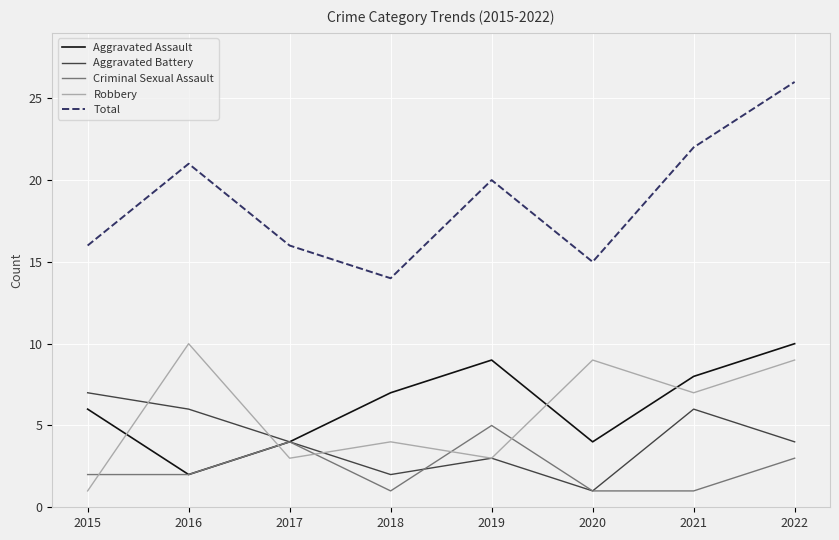

How many times do Robbery and Aggravated Assault cross each other?

4